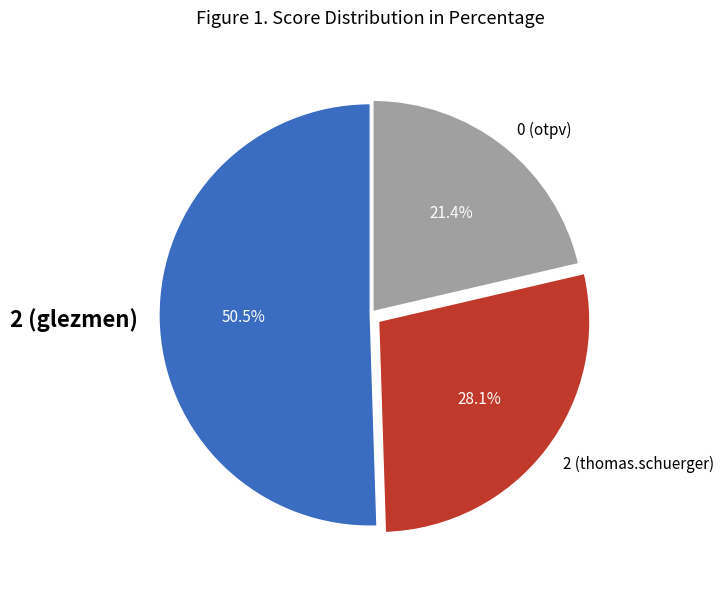

Which category accounts for the majority?

2 (glezmen)